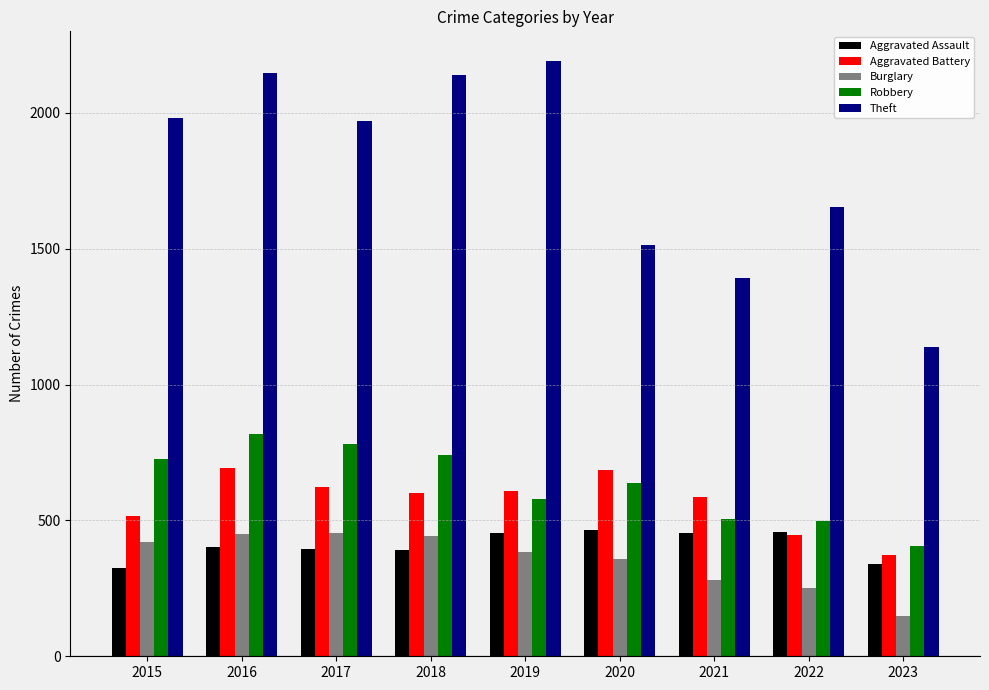

What is the approximate value of Aggravated Assault at 2018?

392